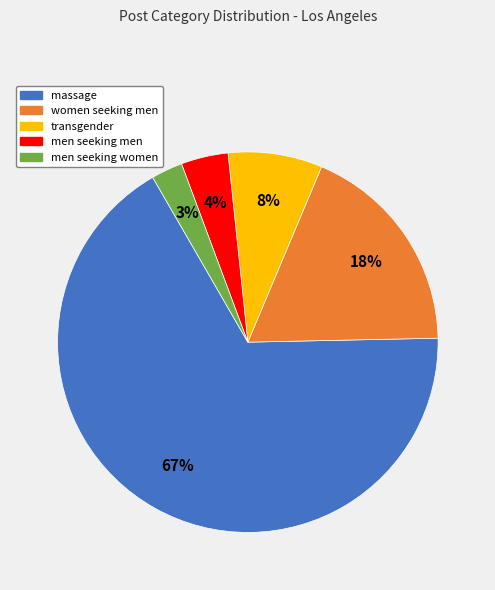

To the nearest percent, what is the average slice percentage?

20%